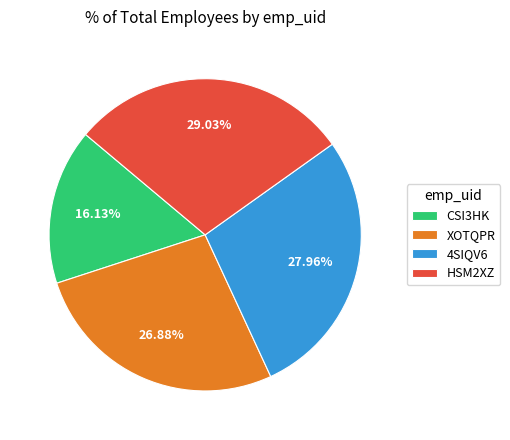

How many segments does this pie chart have?

4